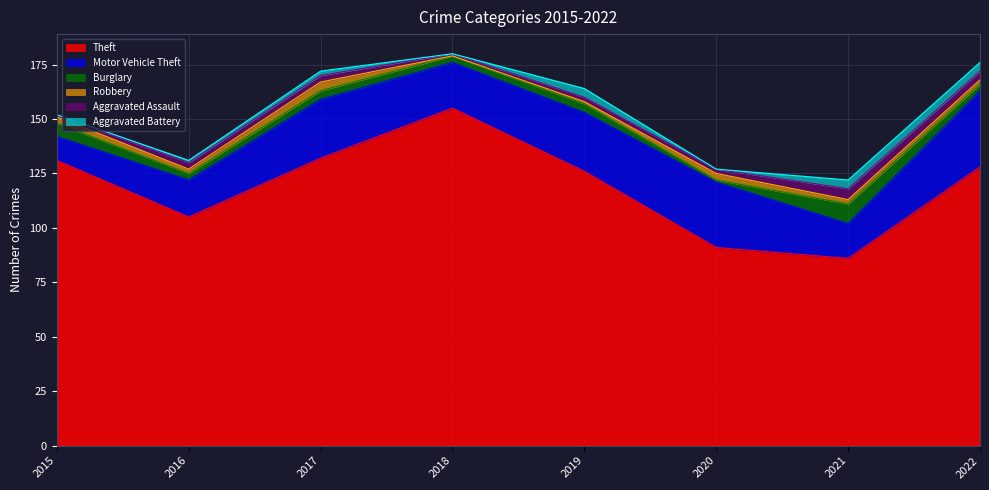

True or false: Aggravated Battery and Motor Vehicle Theft cross at least once.

False